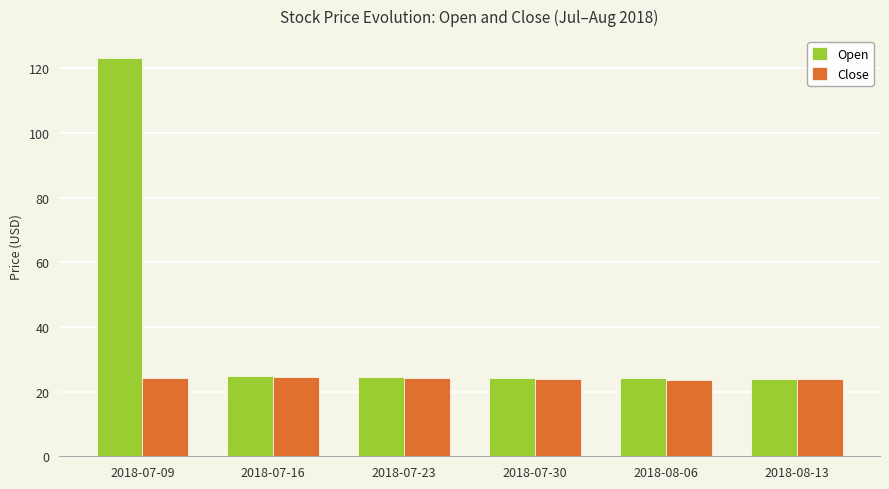

Which series has the widest spread of values?

Open